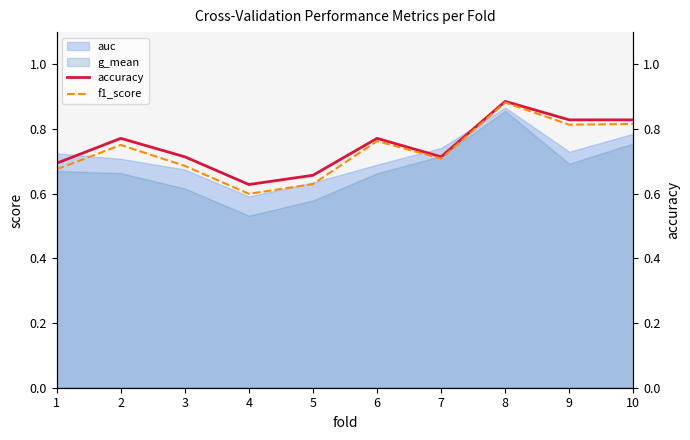

What is the difference between the maximum and minimum values in the accuracy series?

0.3